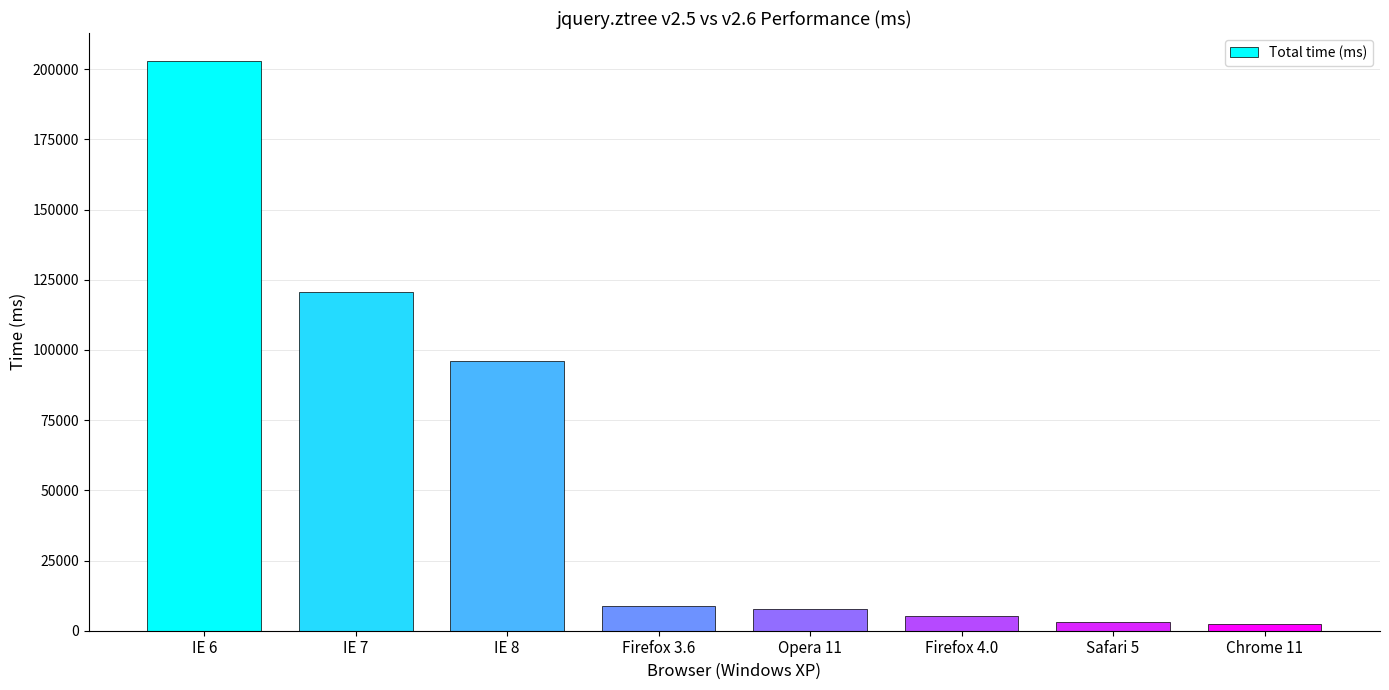

The chart shows a value of 3159.4 at Safari 5. True or false?

True